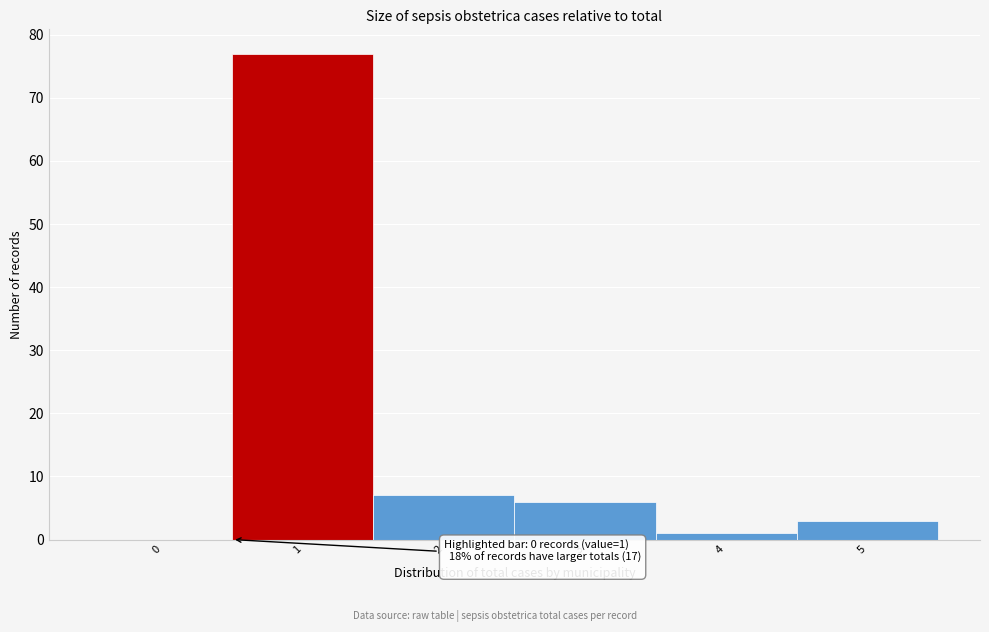

Reading right to left, what are all the values shown in this chart?

5=3	4=1	3=6	2=7	1=77	0=0